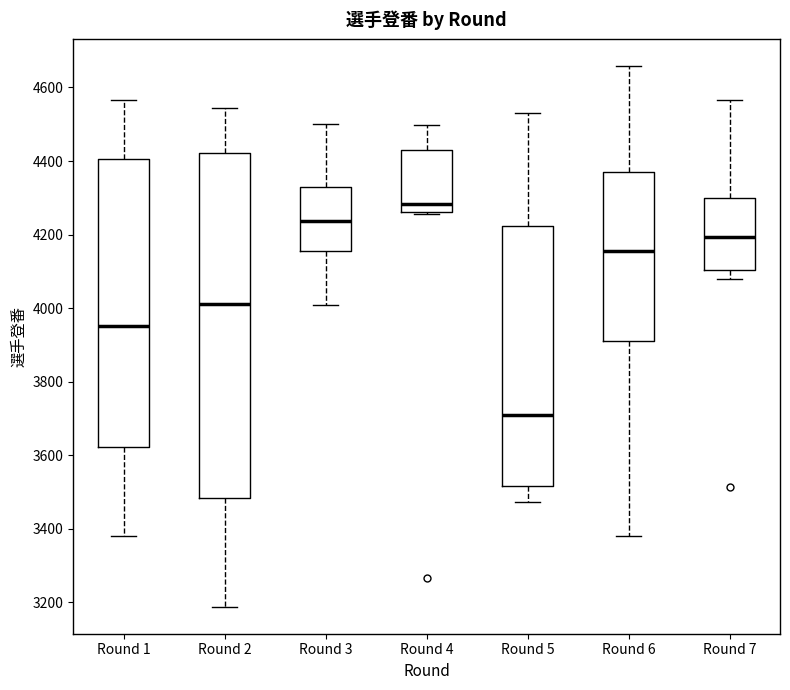

Reading left to right, transcribe this box plot: for each box, give where its median line is, the range the box spans, and where its two whiskers end, as read against the y-axis. The values are not printed on the chart, so give them approximately, as read against the axis.

Round 1: median 3960, box 3620 to 4400, whiskers 3380 to 4560
Round 2: median 4020, box 3480 to 4420, whiskers 3180 to 4540
Round 3: median 4240, box 4160 to 4320, whiskers 4000 to 4500
Round 4: median 4280, box 4260 to 4440, whiskers 4260 to 4500
Round 5: median 3720, box 3520 to 4220, whiskers 3480 to 4540
Round 6: median 4160, box 3920 to 4360, whiskers 3380 to 4660
Round 7: median 4200, box 4100 to 4300, whiskers 4080 to 4560